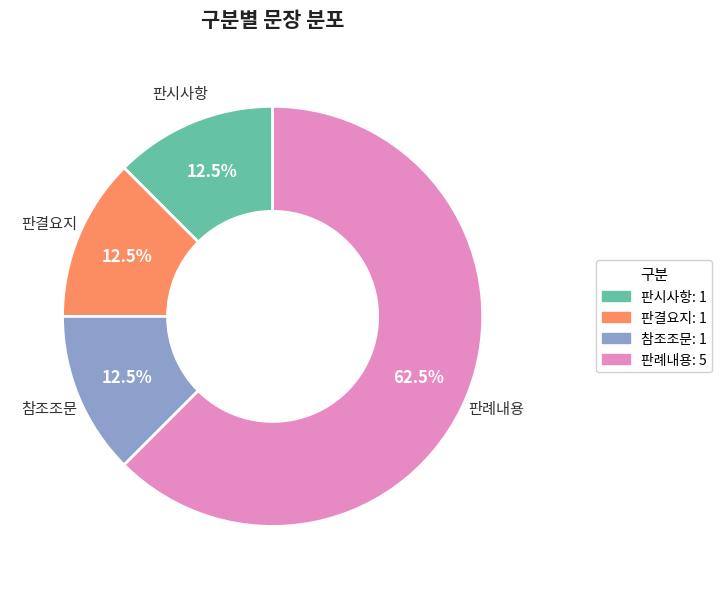

Which slice is the largest?

판례내용